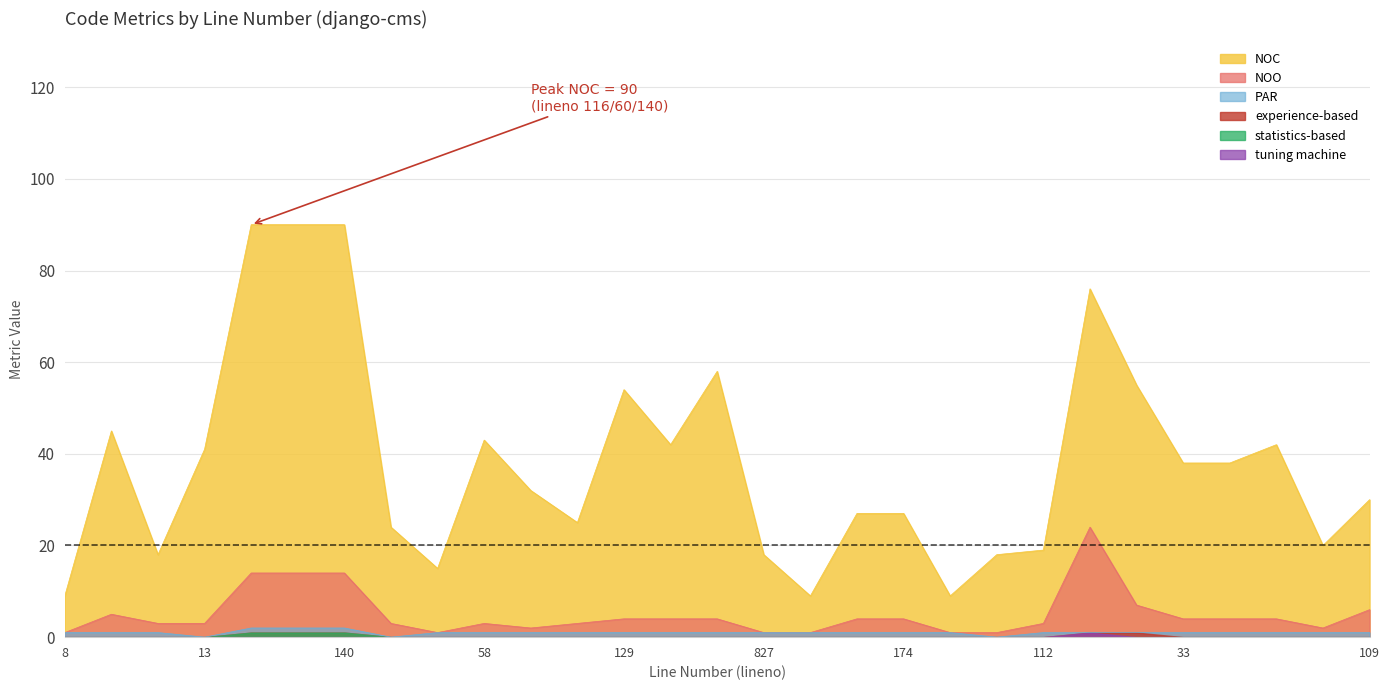

Which series has the widest spread of values?

NOC